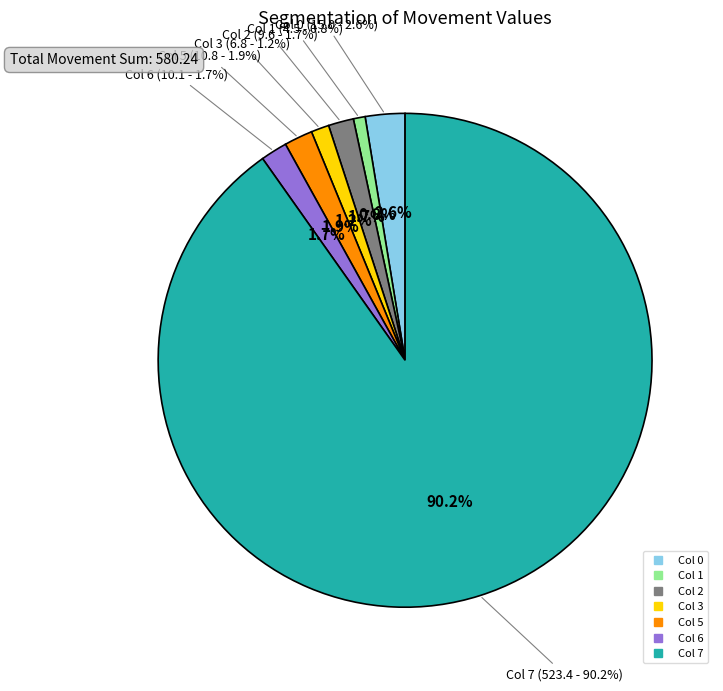

True or false: 3 accounts for 13% of the total.

False